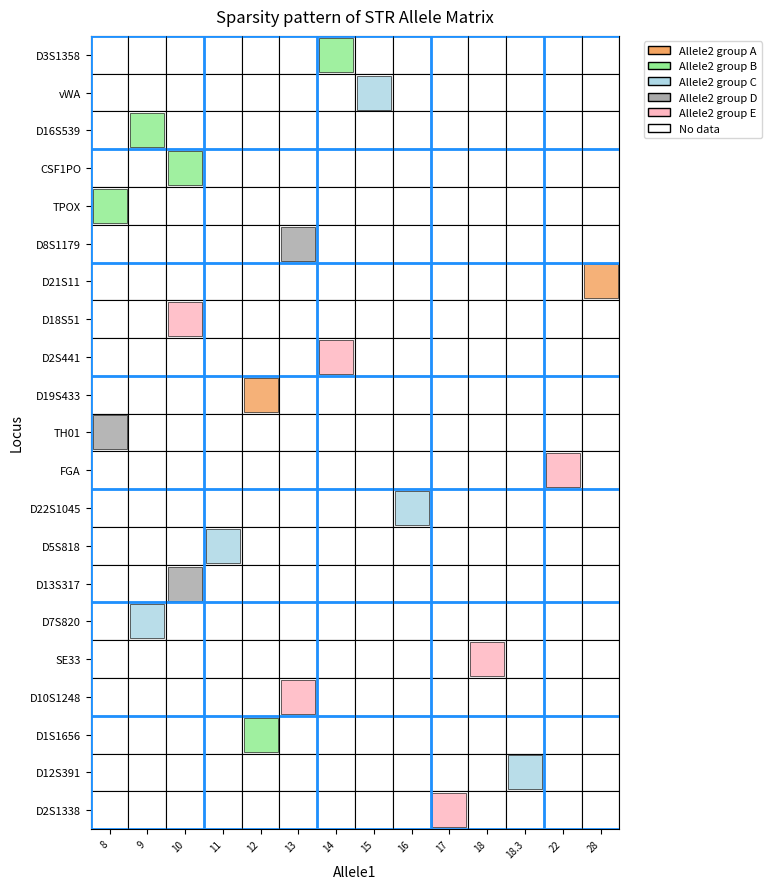

Reading left to right, transcribe all the data shown in this chart.

allele1: 14.0	15.0	9.0	10.0	8.0	13.0	28.0	10.0	14.0	12.0	8.0	22.0	16.0	11.0	10.0	9.0	18.0	13.0	12.0	18.3	17.0
allele2: 16.0	17.0	11.0	11.0	11.0	13.0	30.0	19.0	14.0	15.0	8.3	24.0	17.0	12.0	13.0	12.0	29.2	14.0	16.3	22.0	19.0